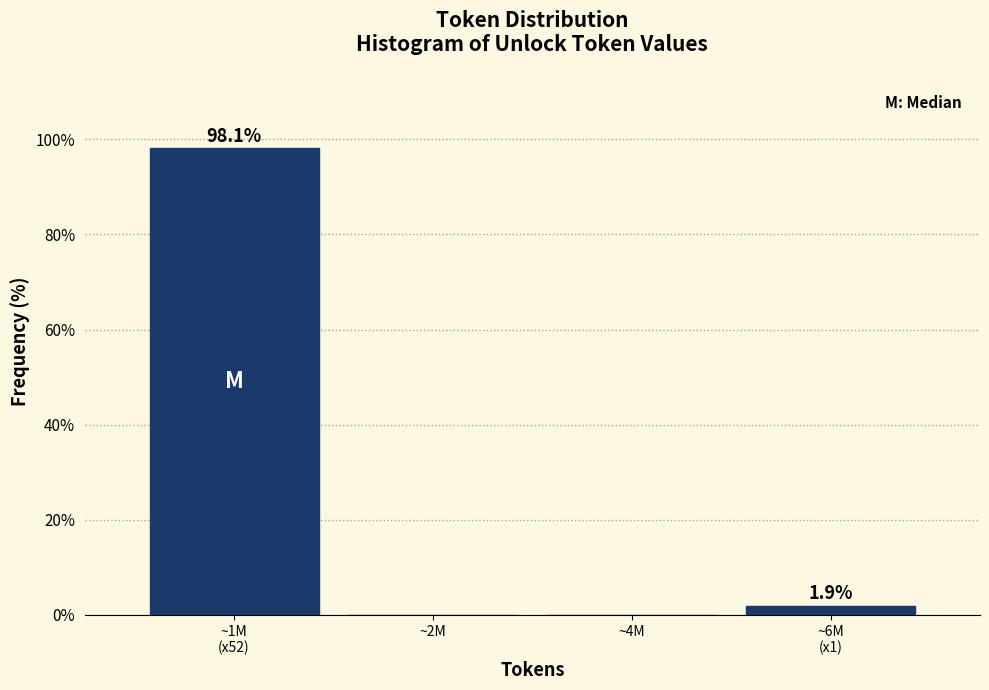

What is the sum of all values?

100.0